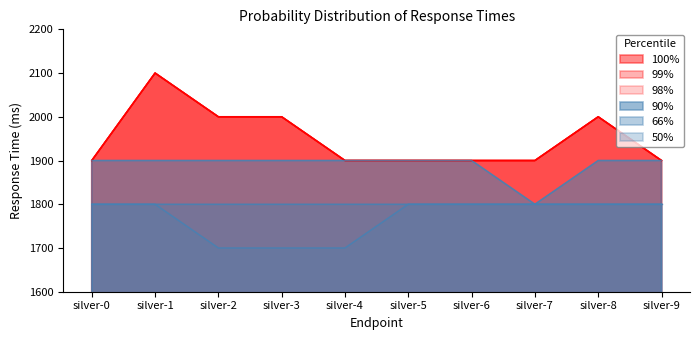

Which category has the highest value in the 98% series?

silver-1